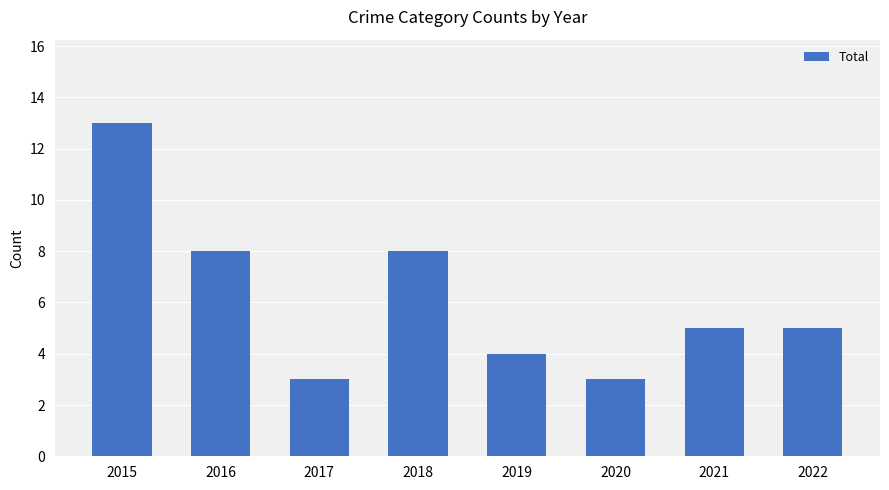

What is the difference between the maximum and minimum values?

10